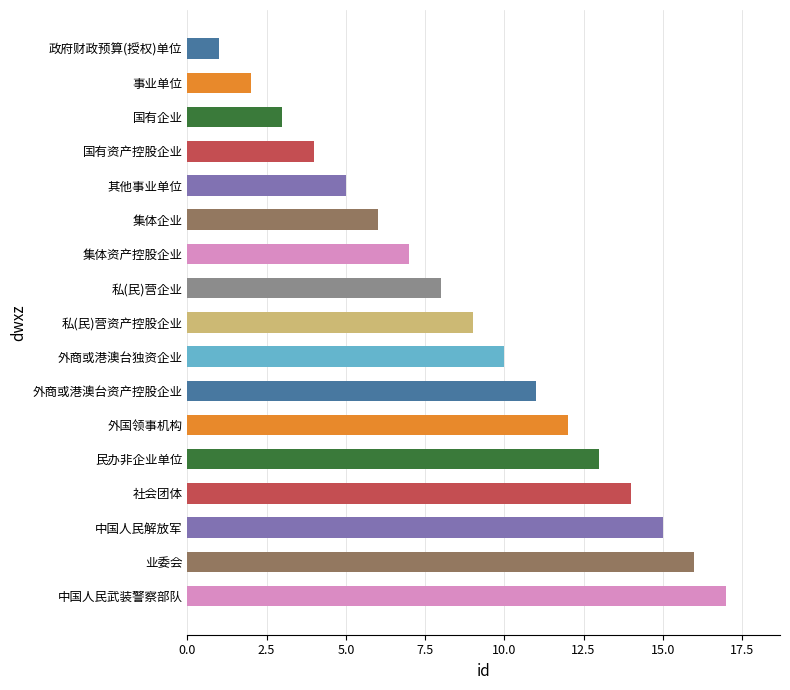

The chart shows a value of 9 at 业委会. True or false?

False